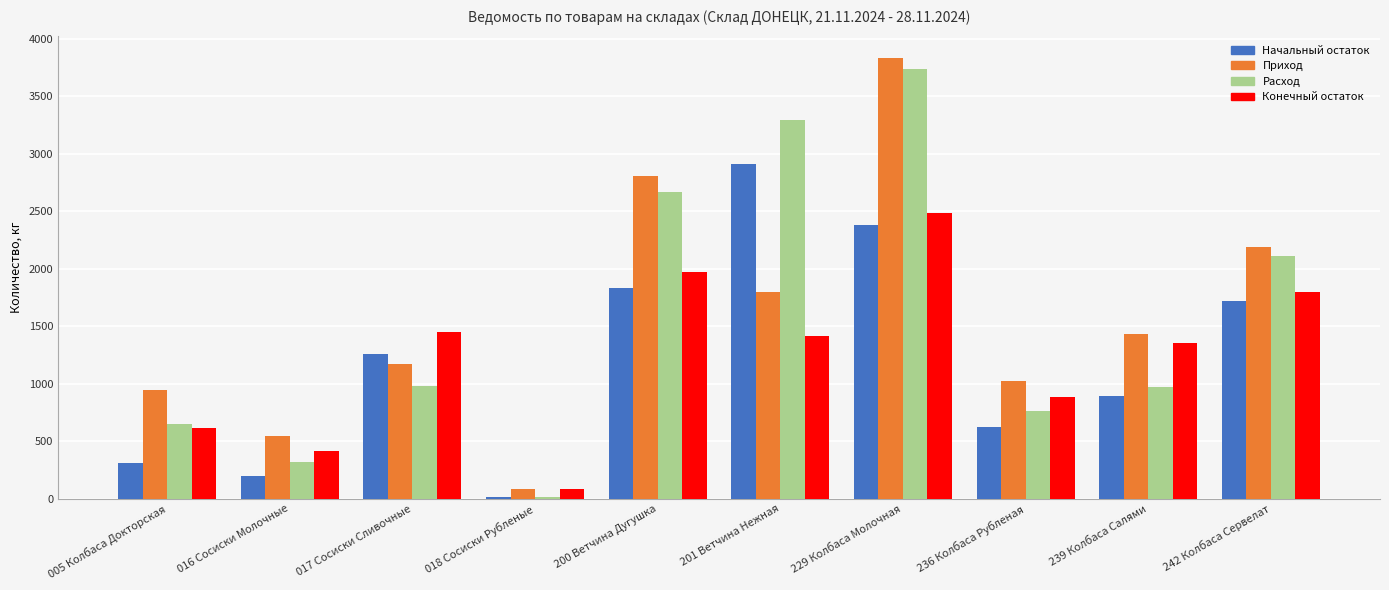

What is the total value across all series at 236 Колбаса Рубленая?

3300.0